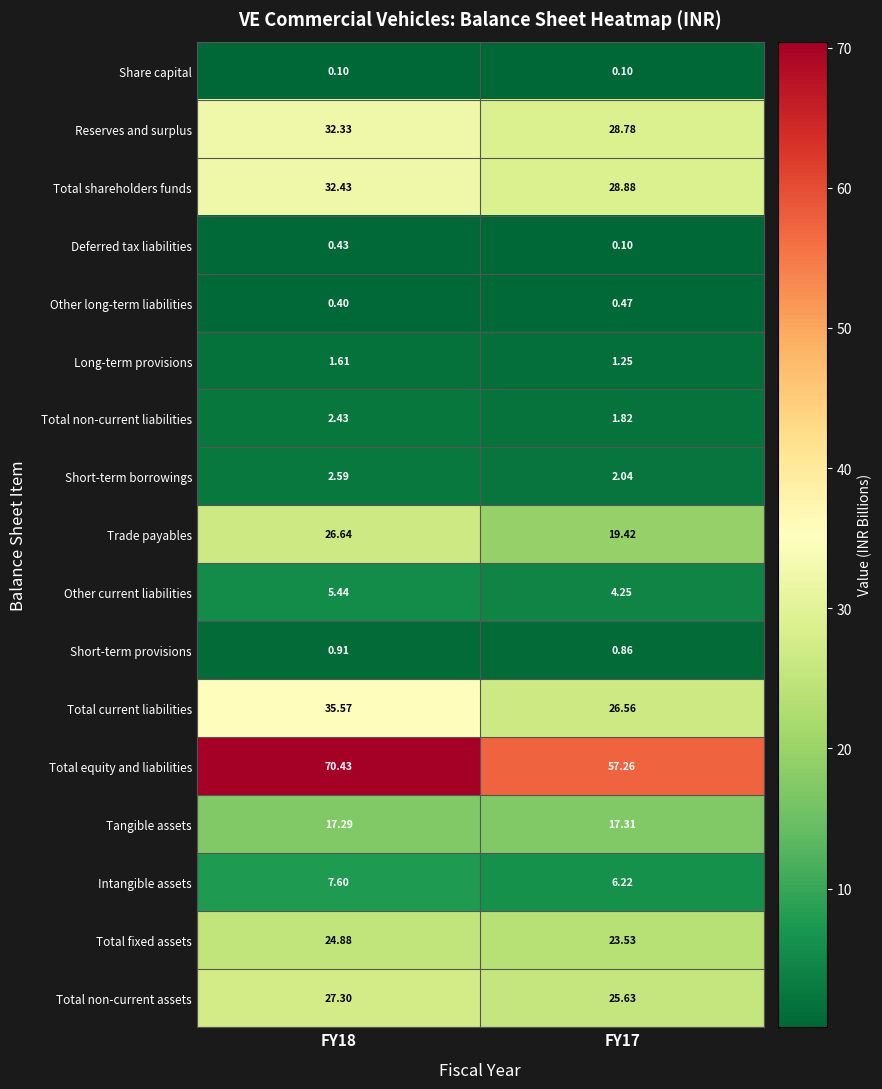

Which series has the largest total across all categories?

Total equity and liabilities